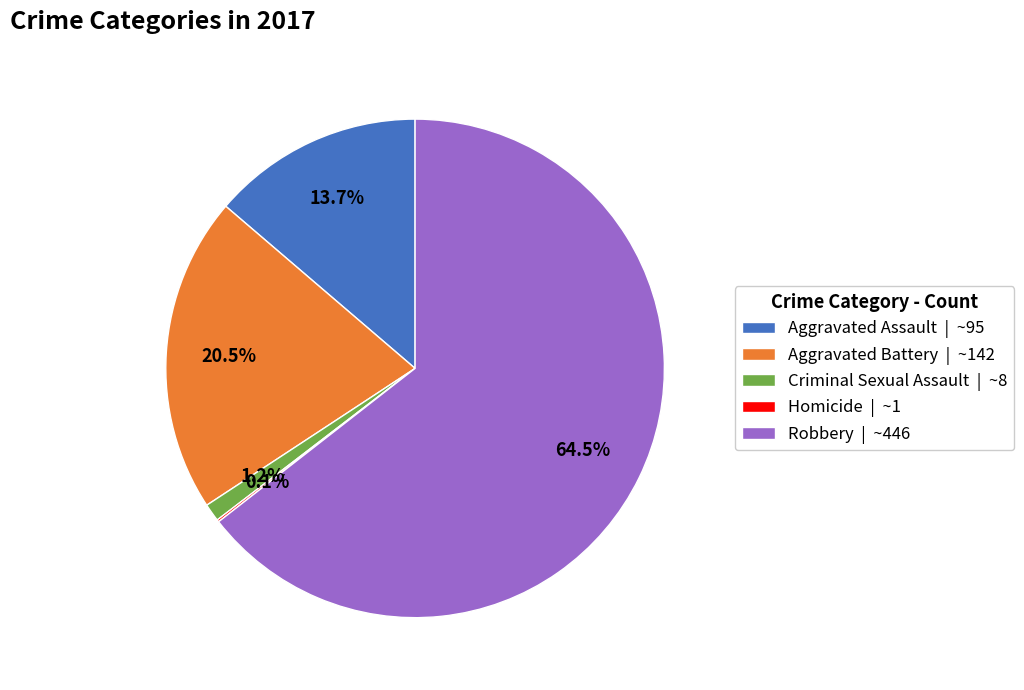

How much of the chart is everything except Aggravated Assault | ~95?

86.3%